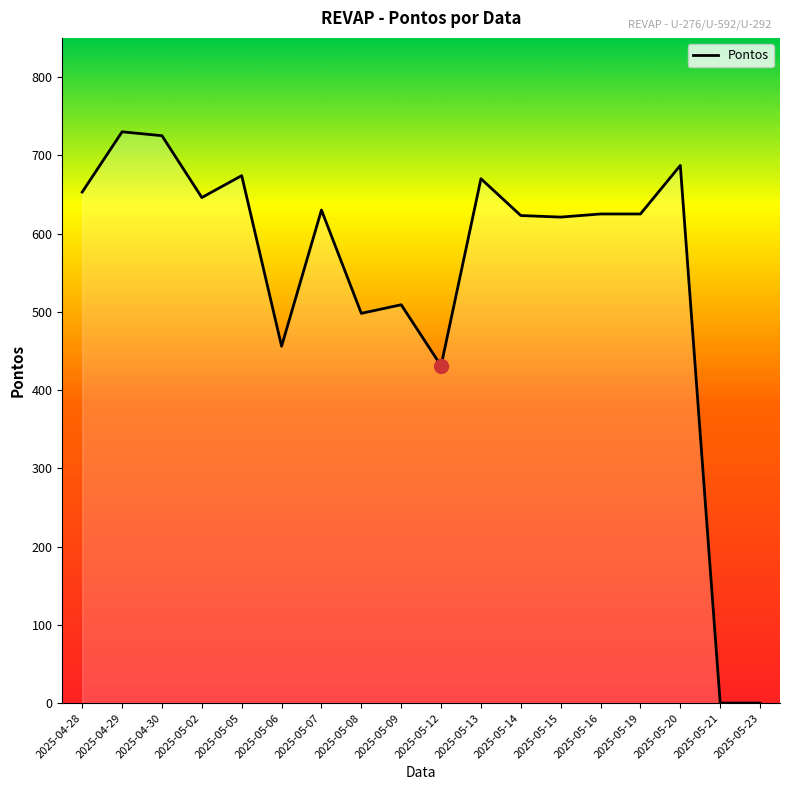

What is the average value?

545